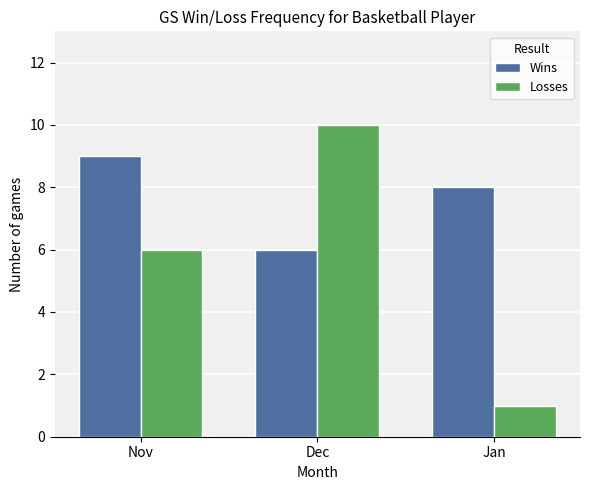

List the series in order of their overall mean, highest first.

Wins, Losses